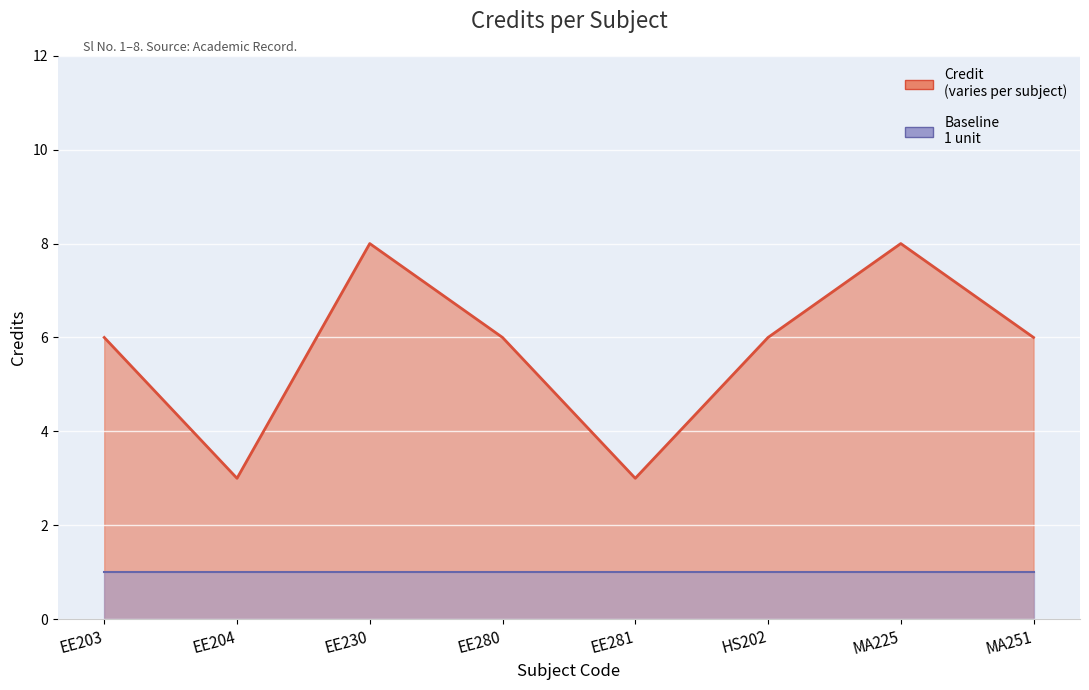

Reading right to left, transcribe all the data shown in this chart.

MA251=6	MA225=8	HS202=6	EE281=3	EE280=6	EE230=8	EE204=3	EE203=6